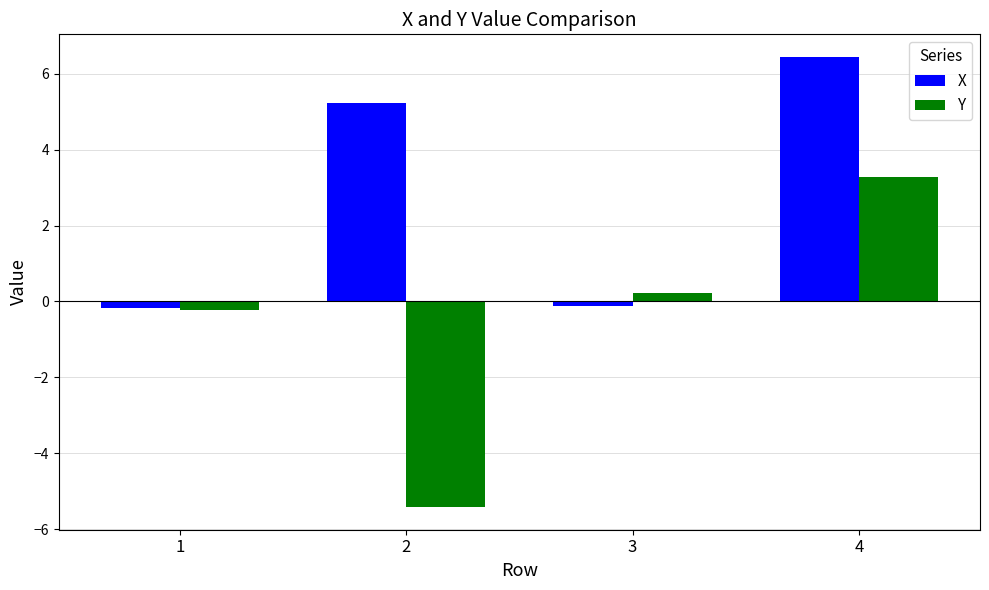

At how many categories does at least one series exceed 1?

2